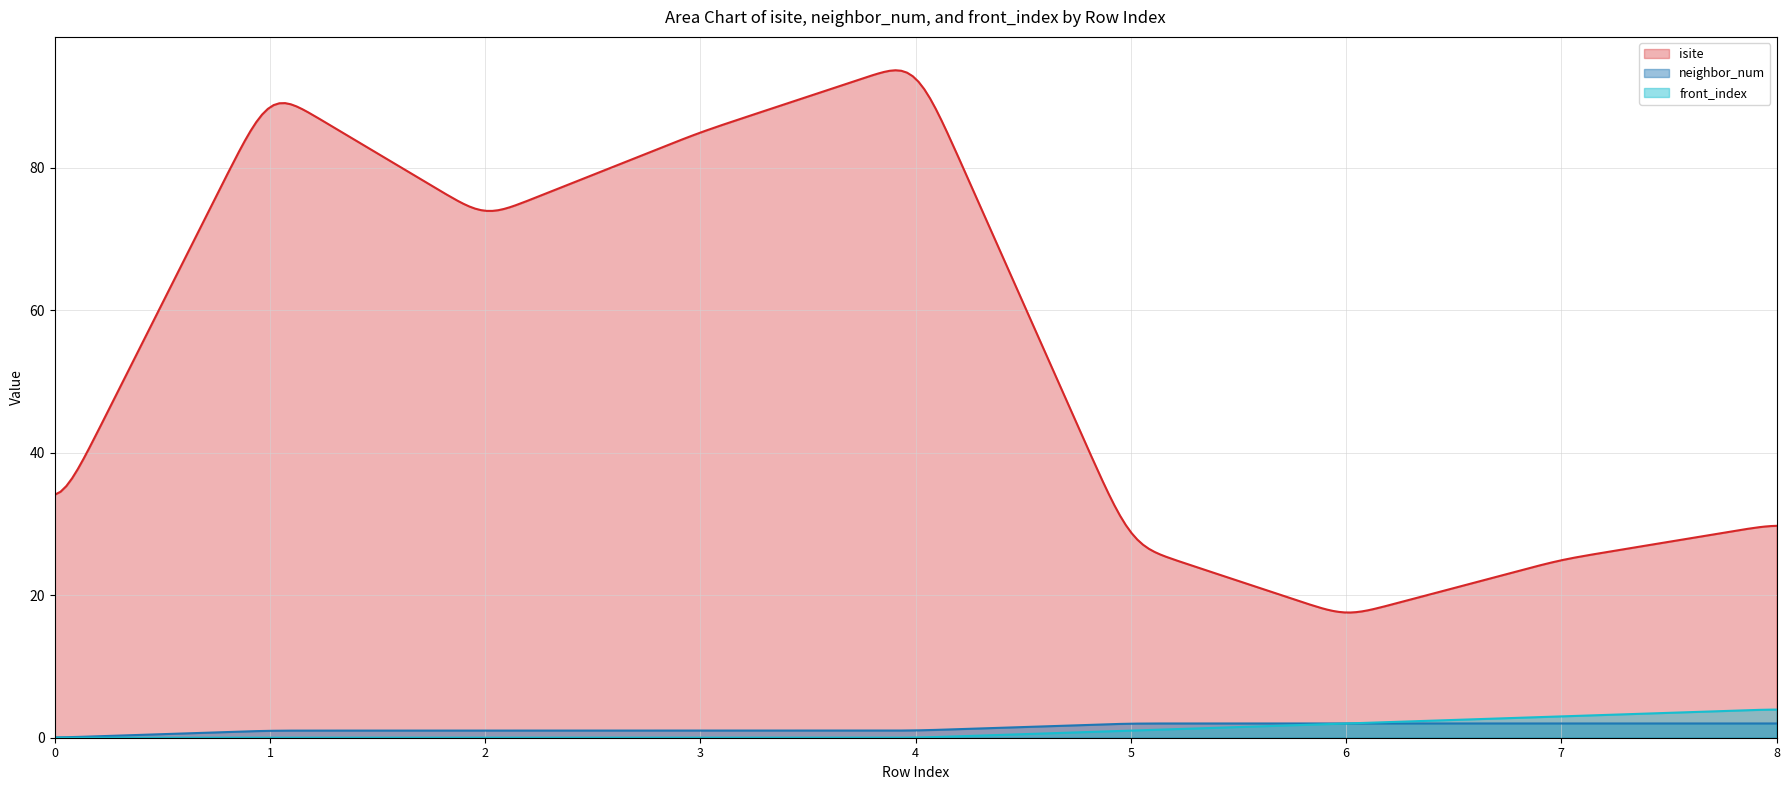

True or false: isite and neighbor_num intersect in this chart.

False